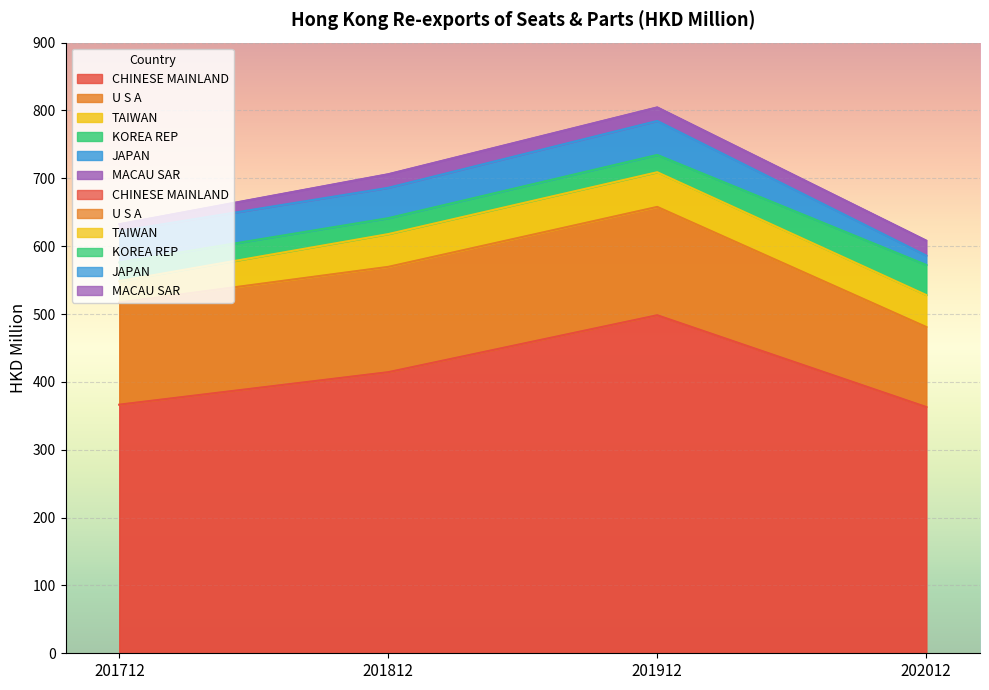

True or false: JAPAN and U S A cross at least once.

False